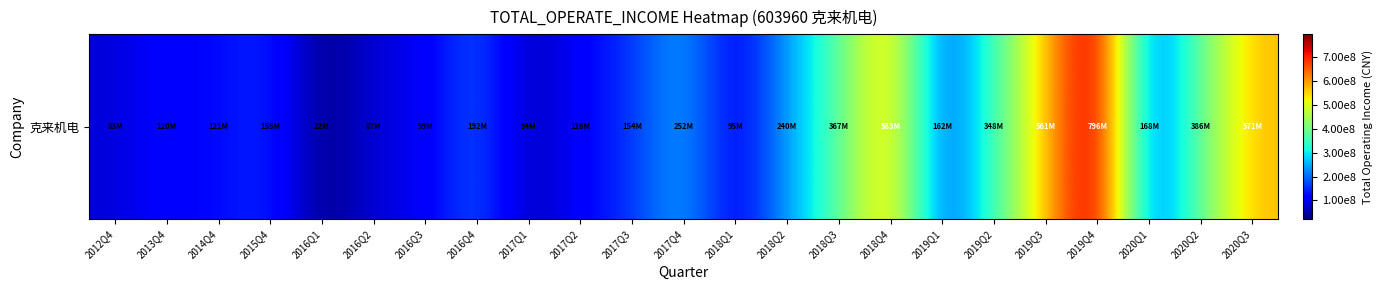

Which label corresponds to the smallest value in the chart?

2016Q1